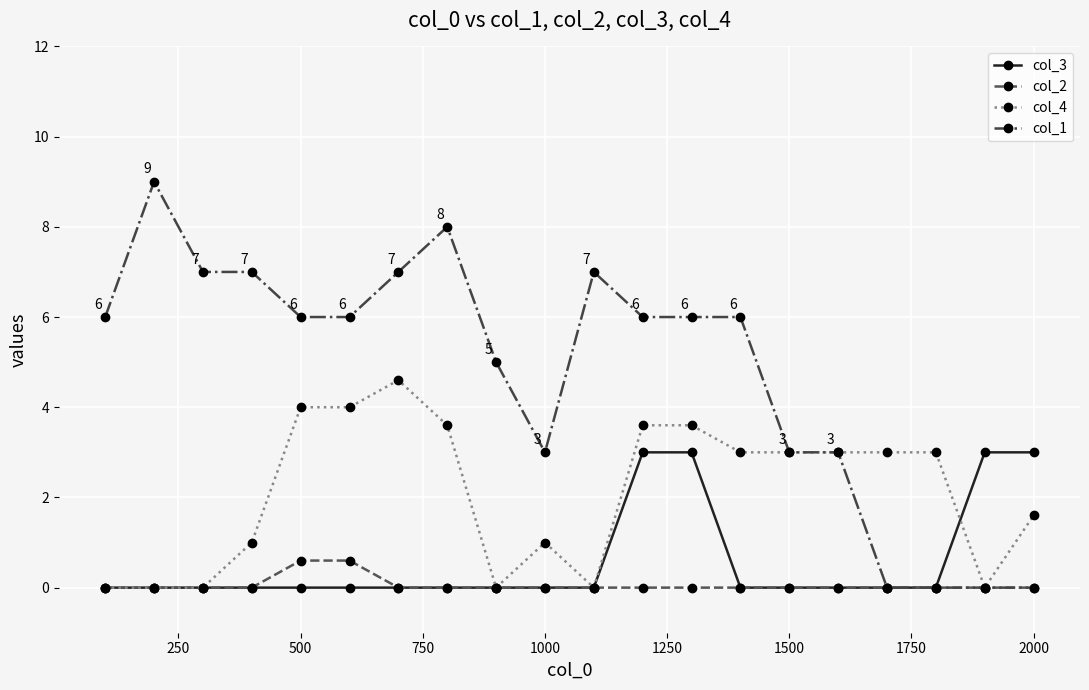

List the series in order of their peak value, highest first.

col_1, col_4, col_3, col_2